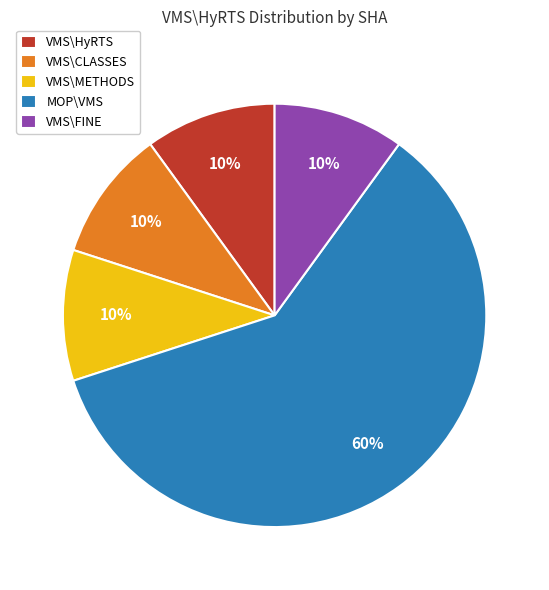

To the nearest percent, what is the difference between the largest and smallest slice percentages?

50%